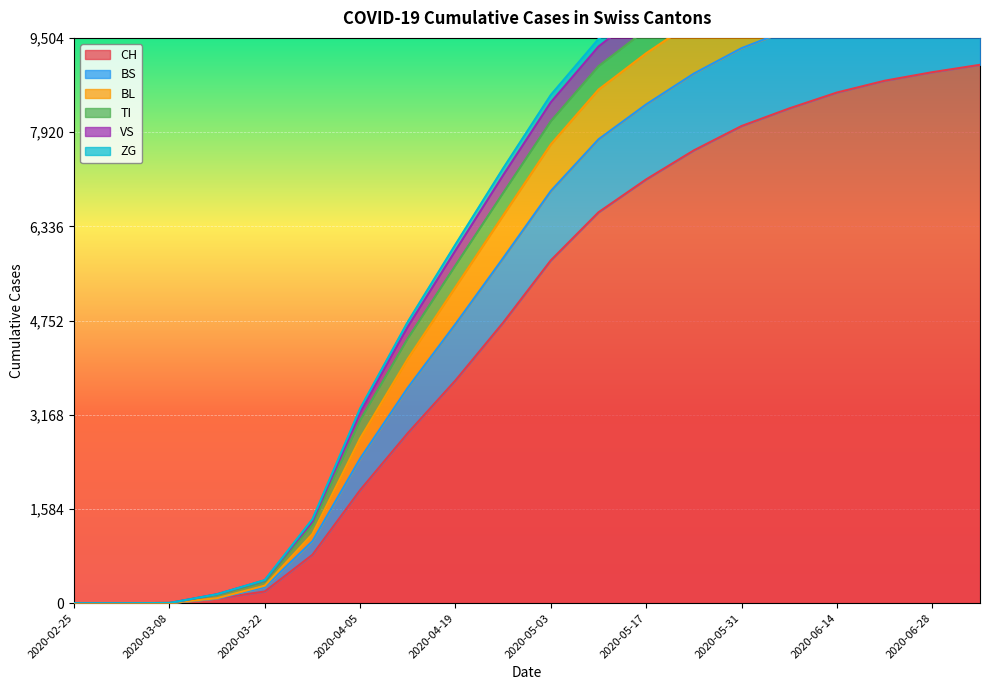

What is the difference between the maximum and minimum values in the BL series?

12116